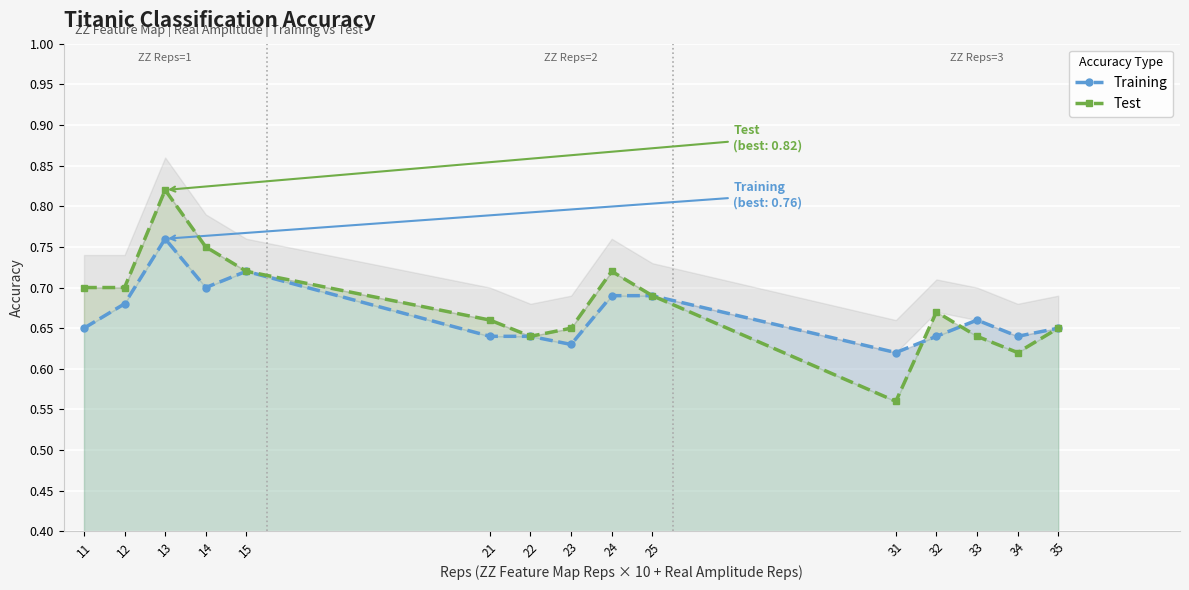

The Test series shows 0.3 at 22. True or false?

False